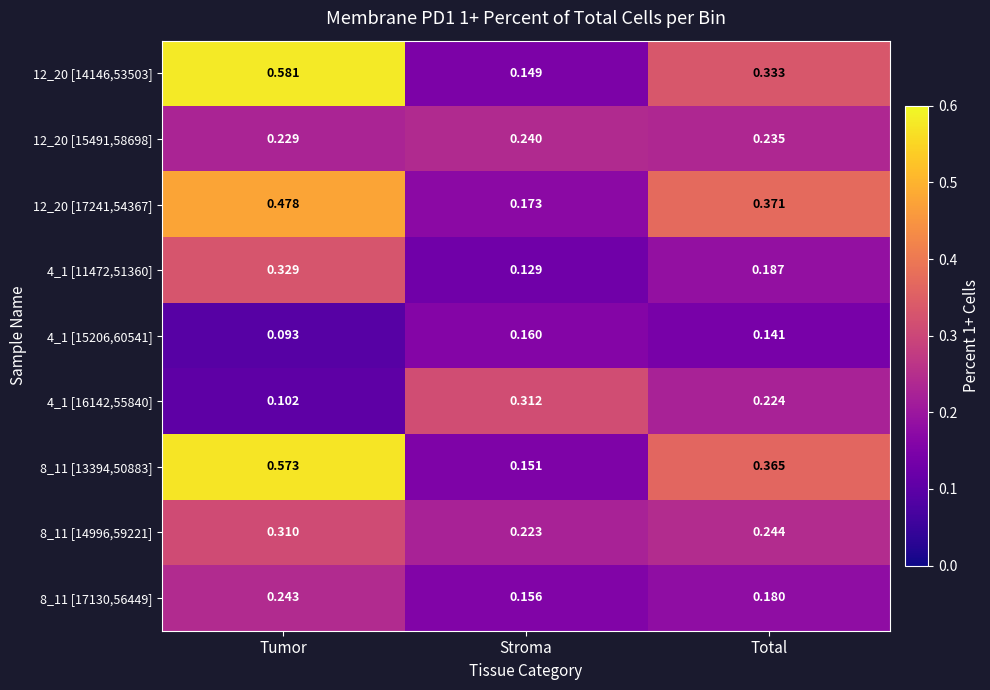

At which label is 12_20 [15491,58698] closest to 0?

Tumor